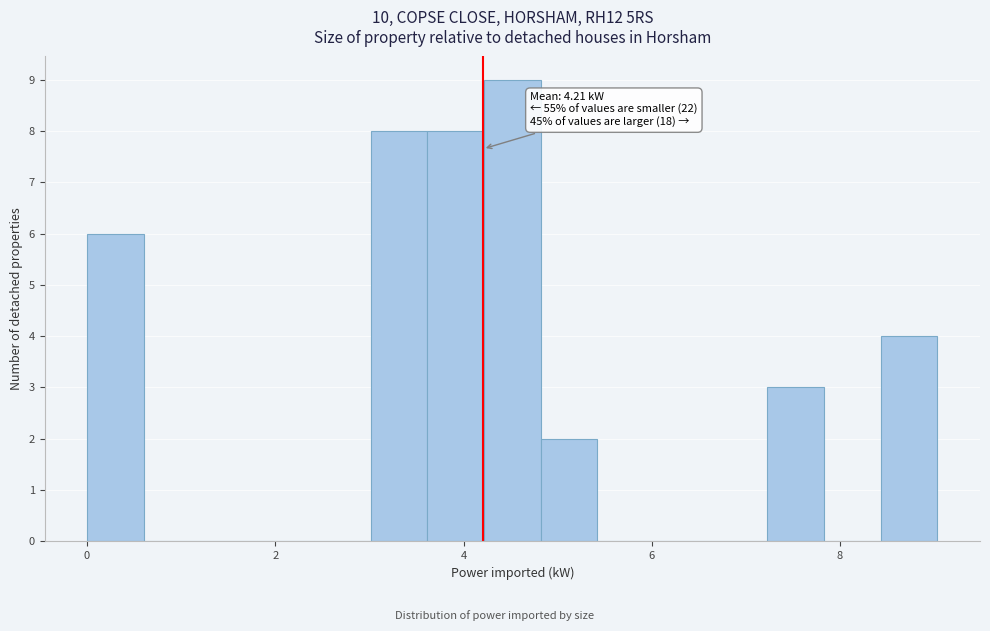

Read against the x-axis, roughly where is the centre of the tallest bar?

4.6